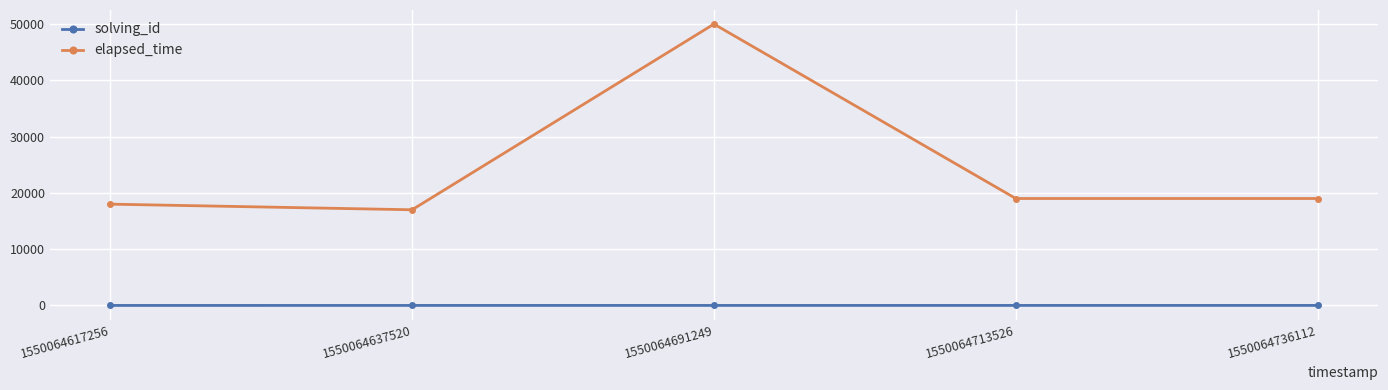

Rank the series at 1550064617256 from highest to lowest value.

elapsed_time, solving_id